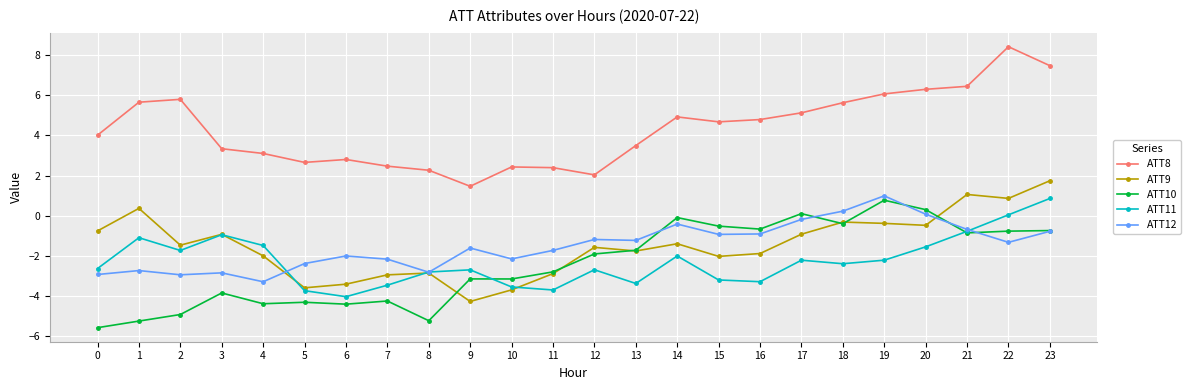

What is the minimum value for ATT9?

-4.3